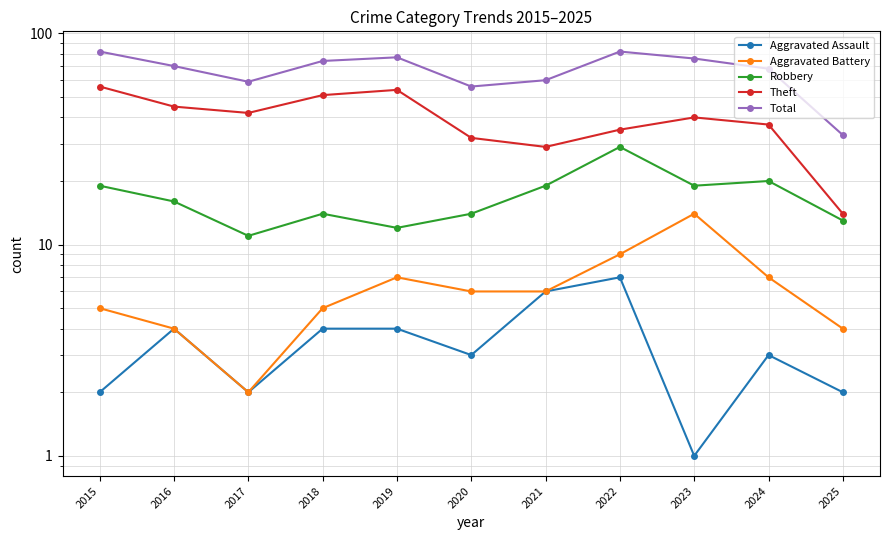

True or false: Aggravated Battery and Theft cross at least once.

False